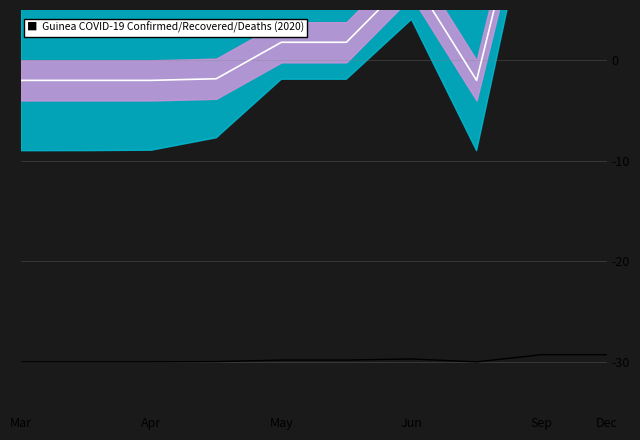

What is the label of the 10th point from the right?

Mar